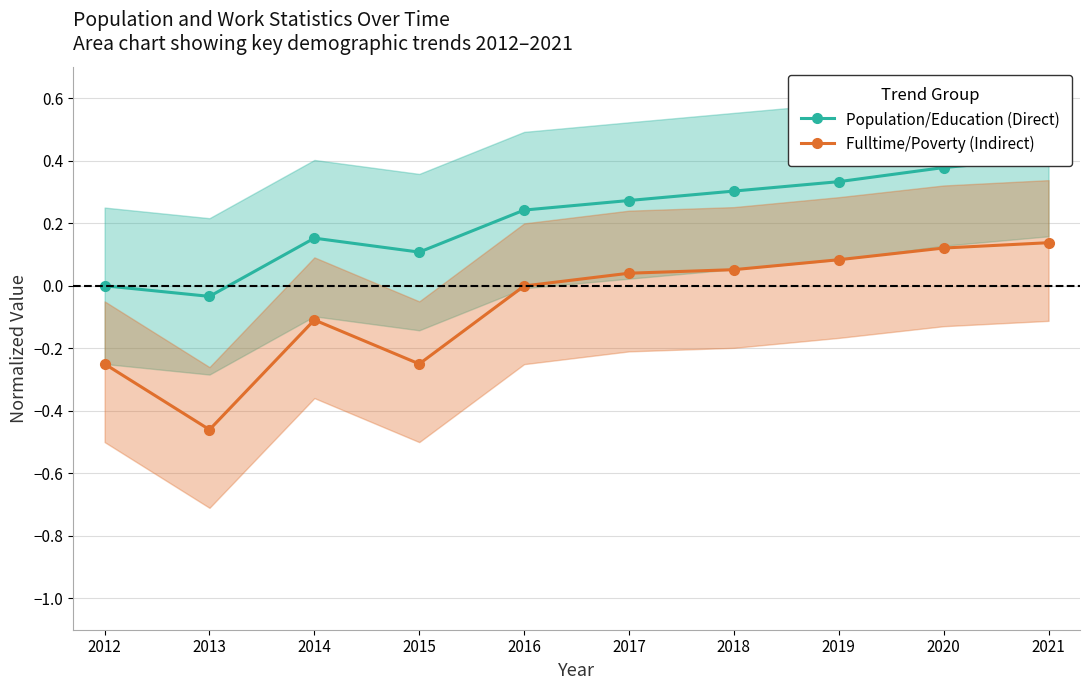

True or false: Fulltime/Poverty (Indirect) and Population/Education (Direct) intersect in this chart.

False